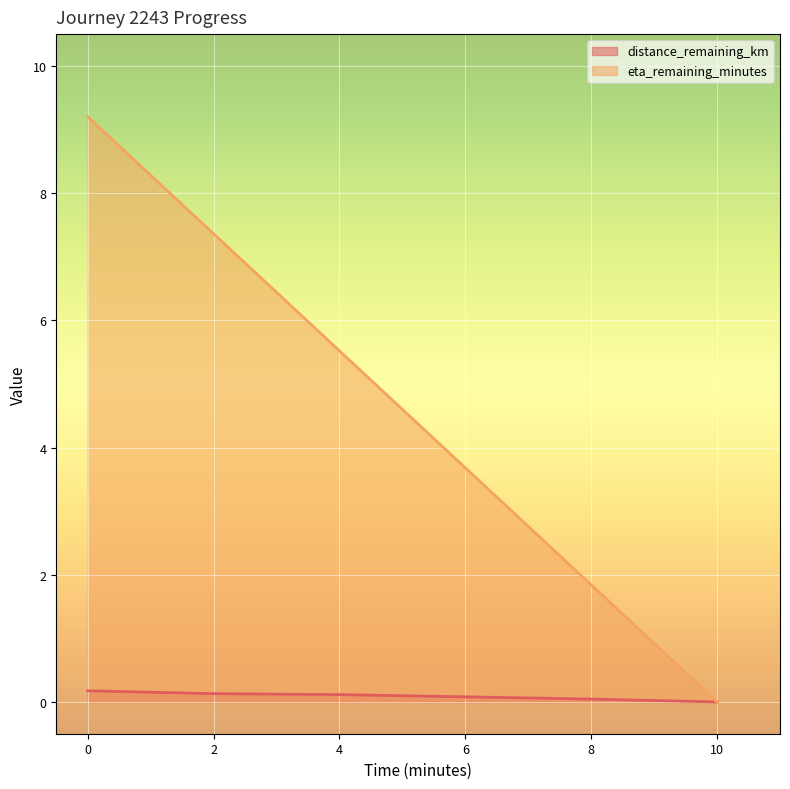

What is the value of the eta_remaining_minutes point at the 4th from the left?

3.7